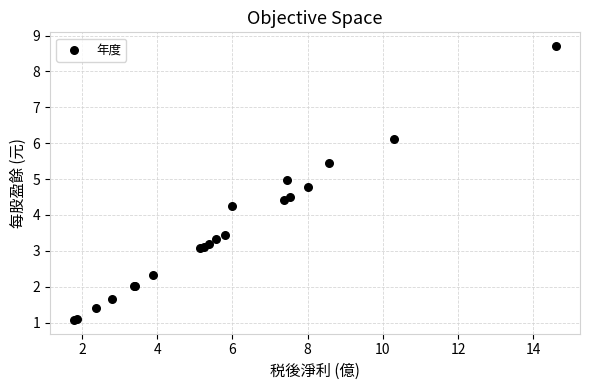

What Y value in the scatter plot is closest to 4?

4.3